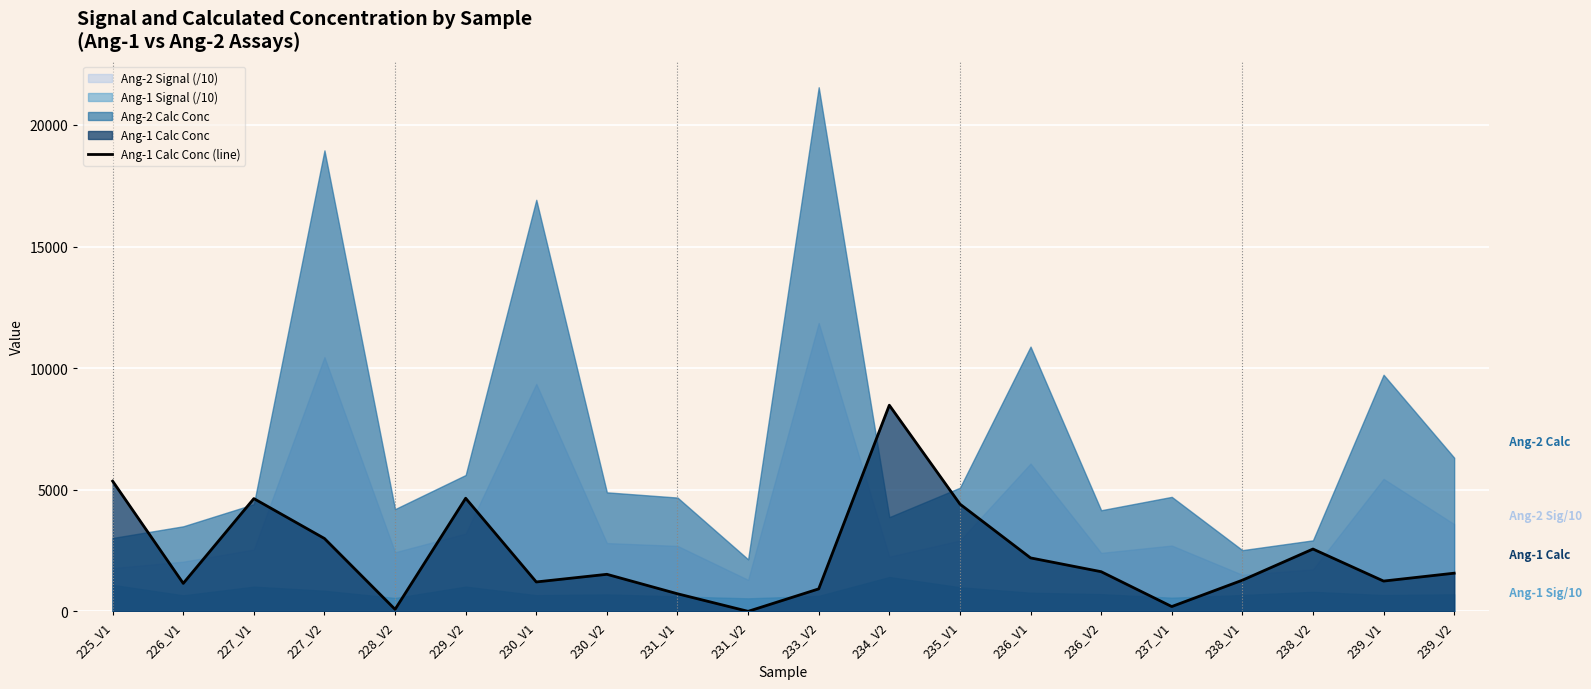

At which label is the value closest to 4237?

235_V1